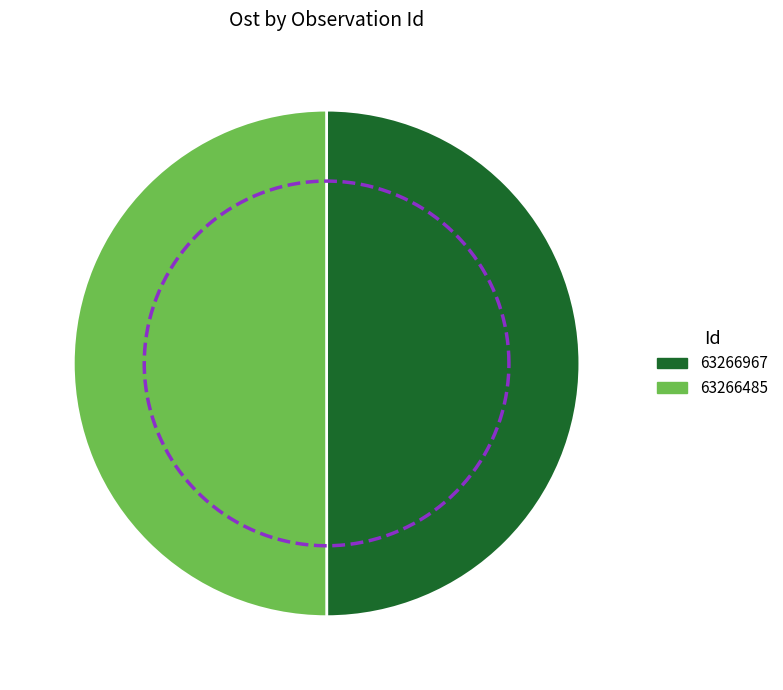

How many slices are in this pie chart?

2